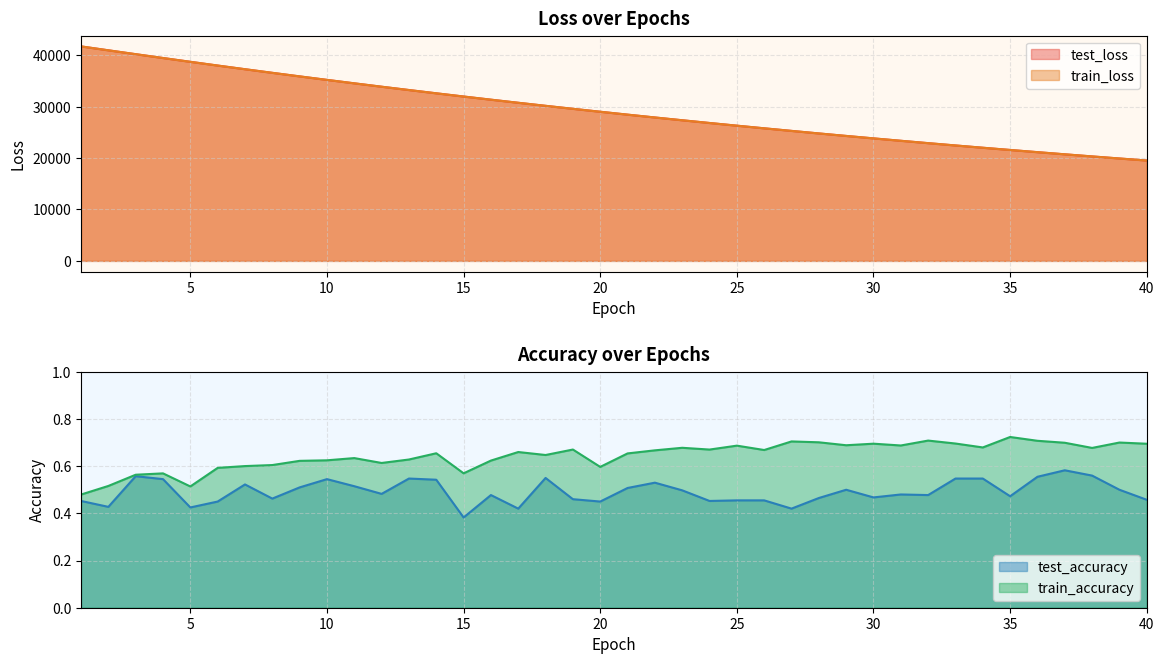

What is the highest value of the train_loss series?

41724.7